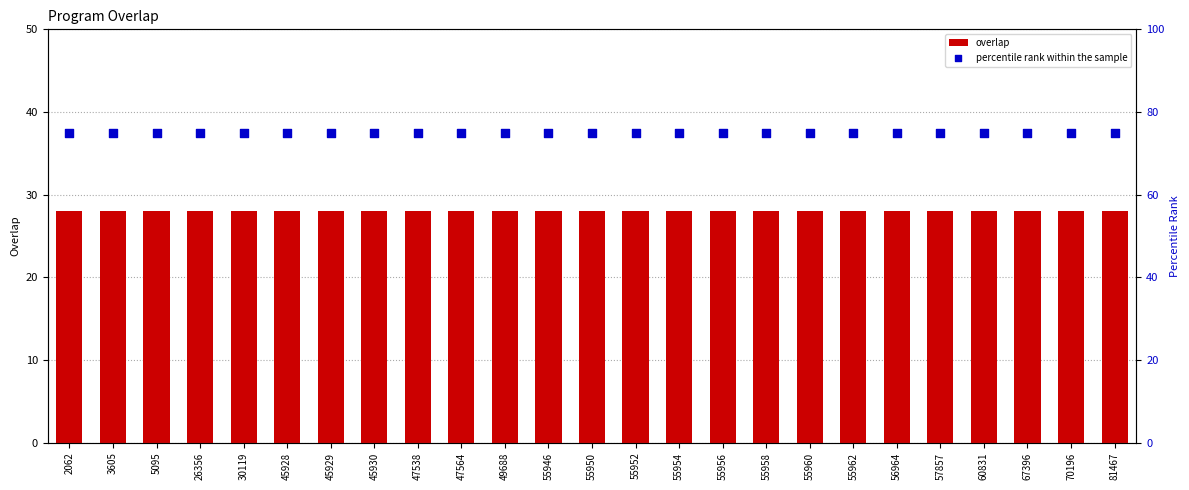

Is the value of percentile rank within the sample at 60831 greater than the value of overlap at 55962?

Yes